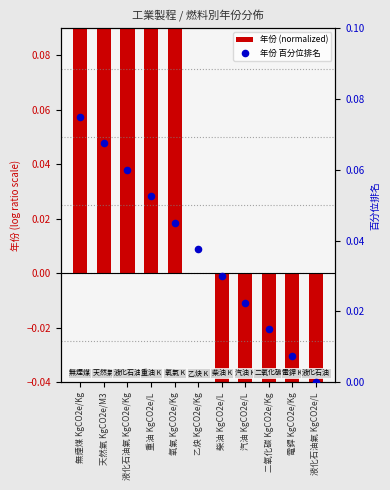

Which series has the largest total across all categories?

年份 百分位排名